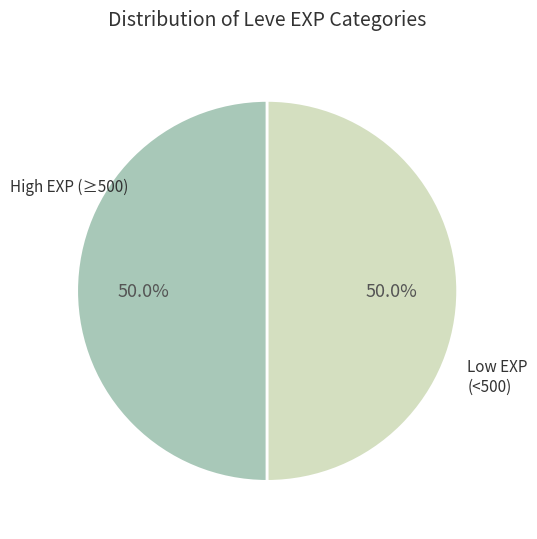

How many segments does this pie chart have?

2